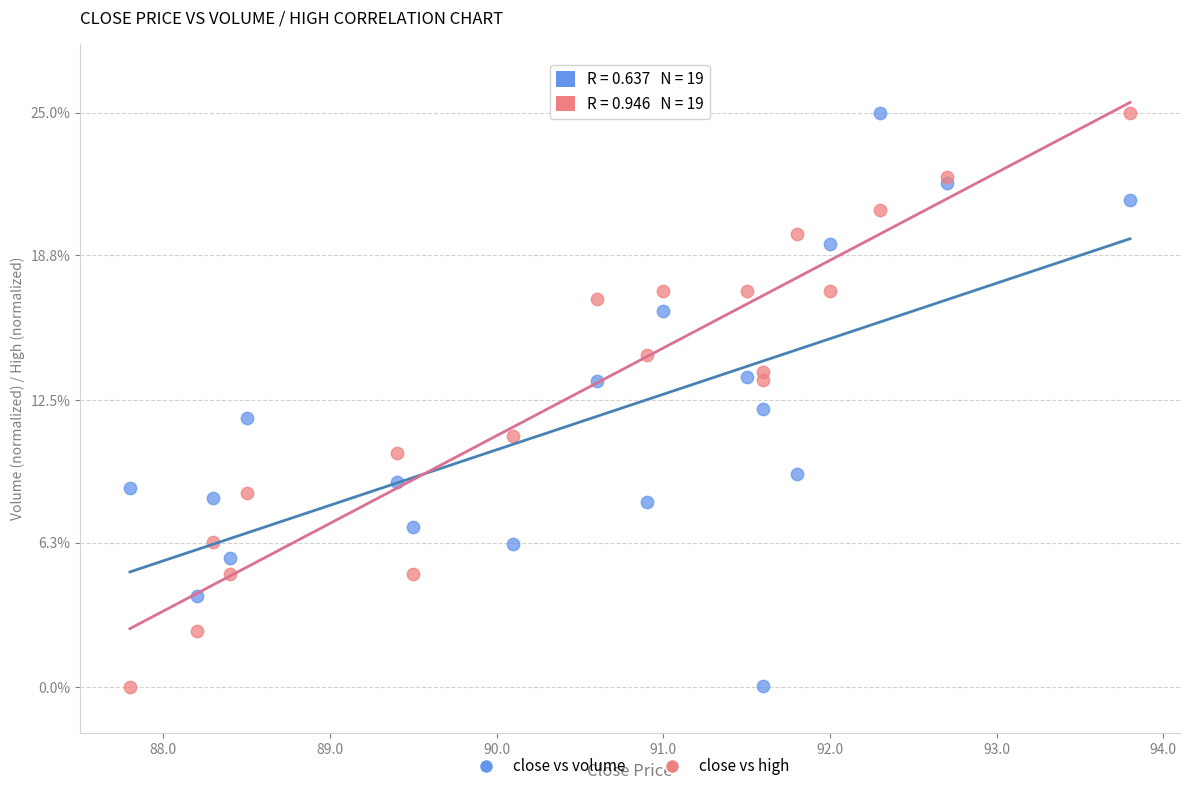

What is the X range (max minus min) for the scatter plot?

6.0